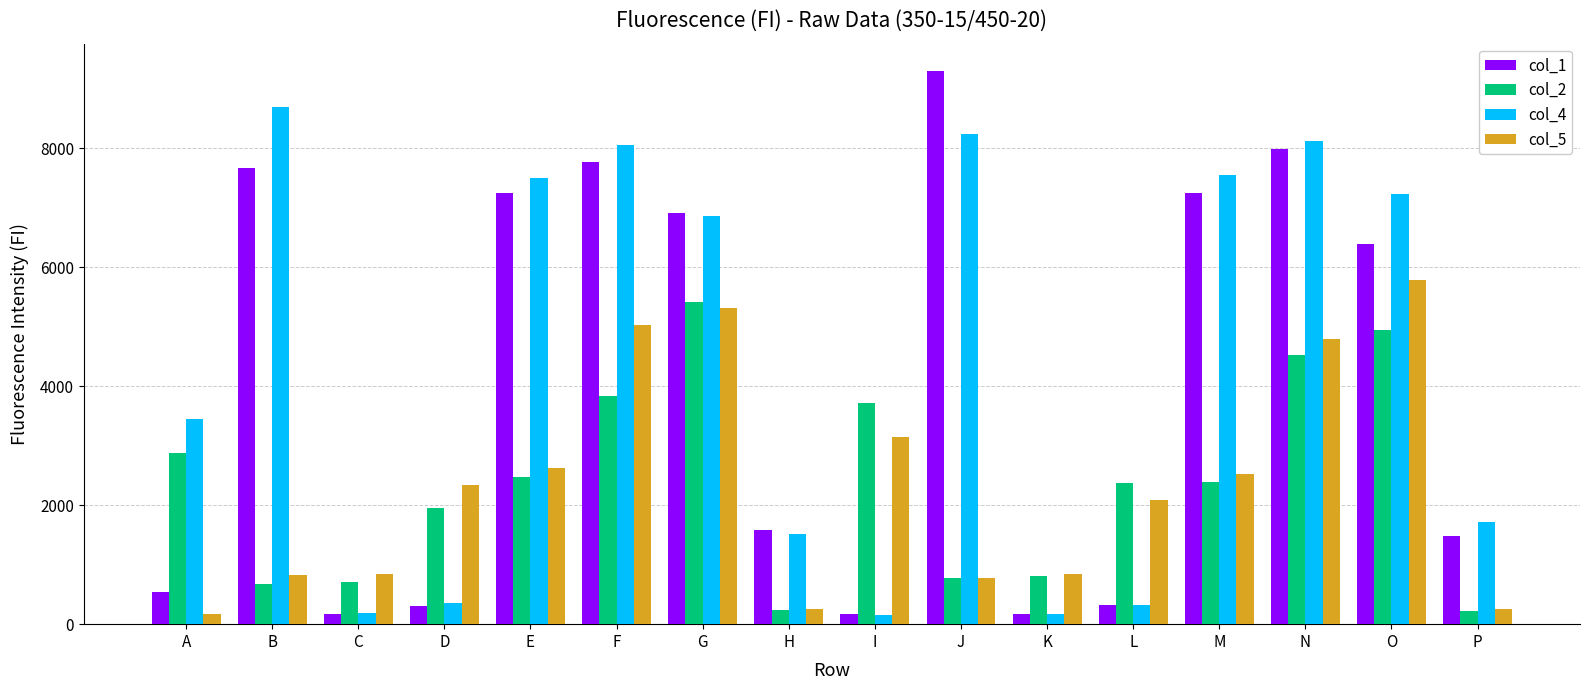

What is the value of the col_4 bar at the 11th from the left?

178